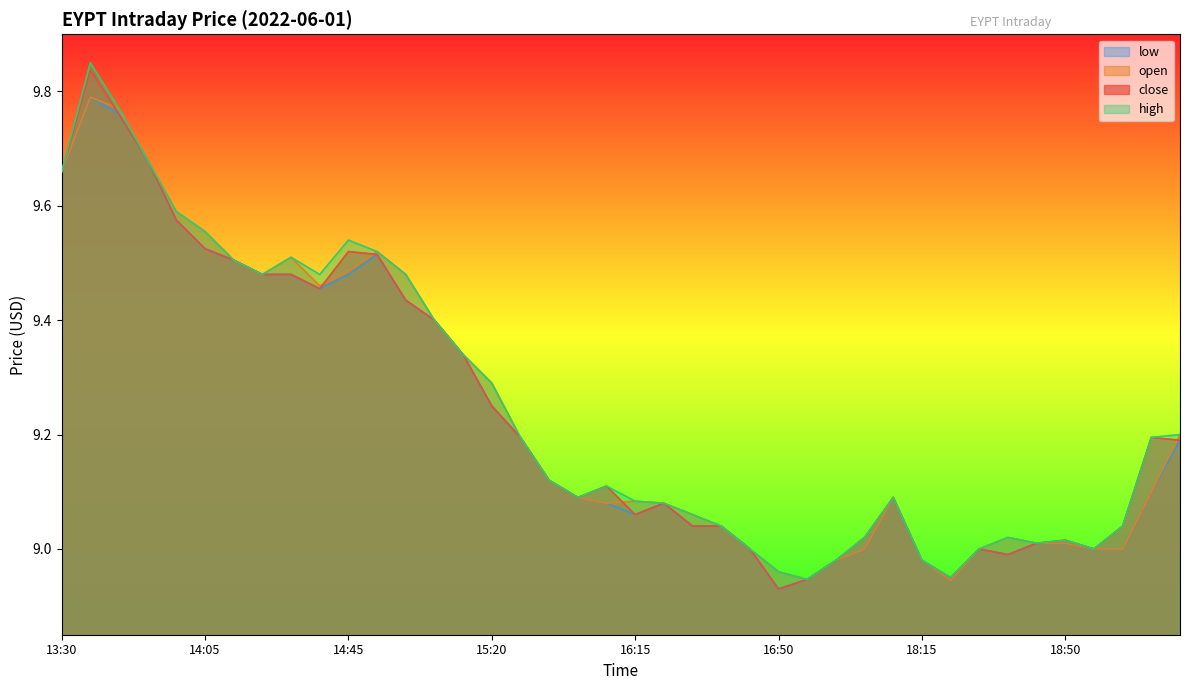

What is the label of the 12th point from the right?

17:20